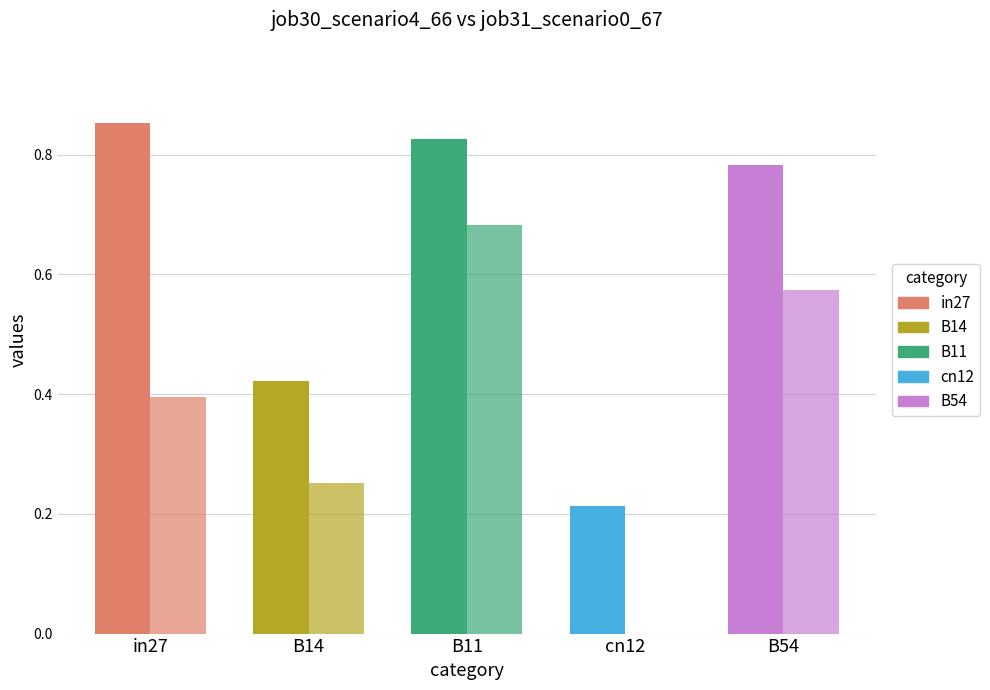

Does the chart contain stacked bars?

No